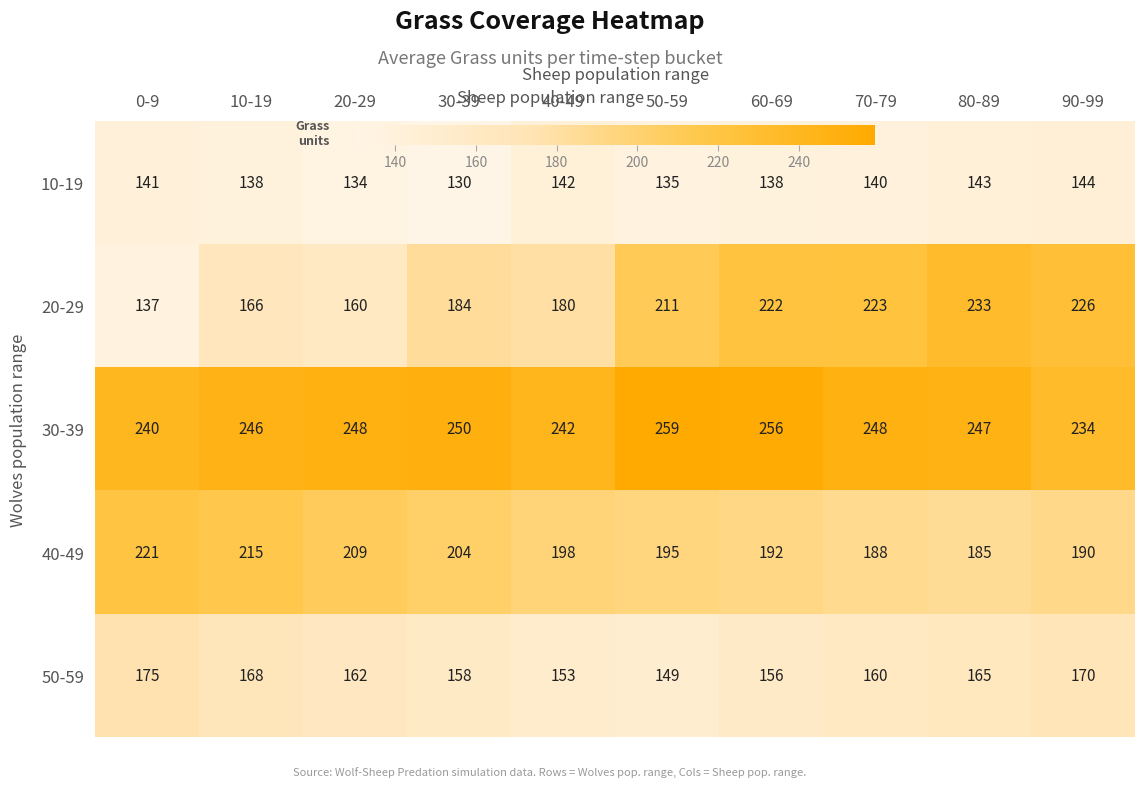

At which label does 40-49 reach its minimum?

80-89